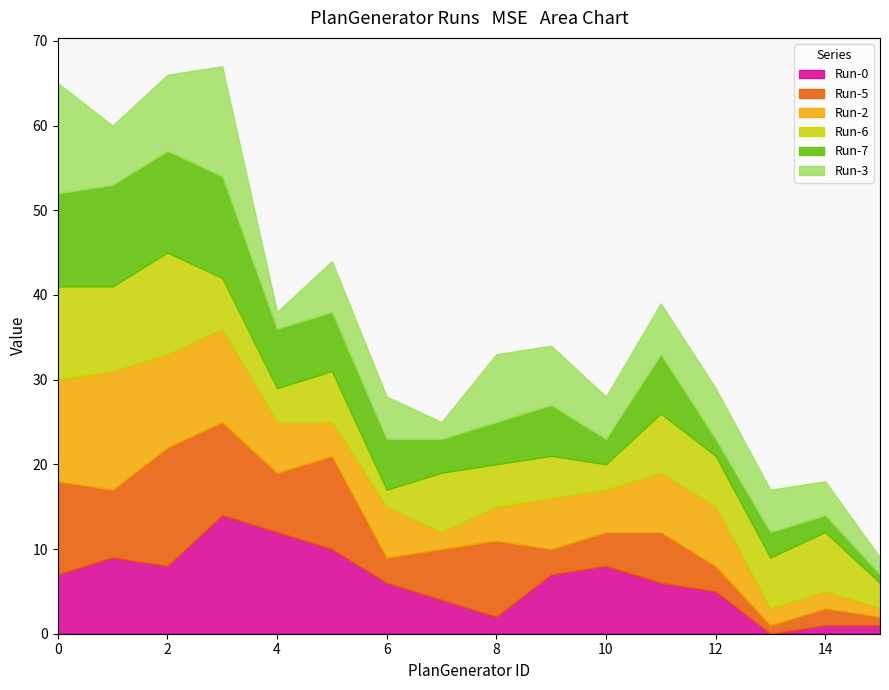

Does the chart have visible grid lines?

No